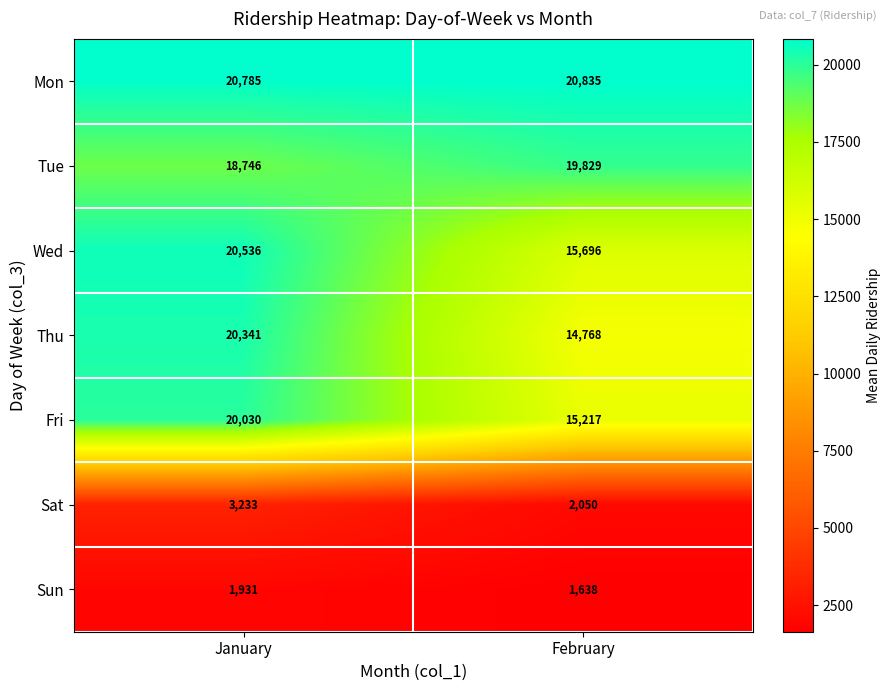

Where is Fri nearest to the value 17623?

February